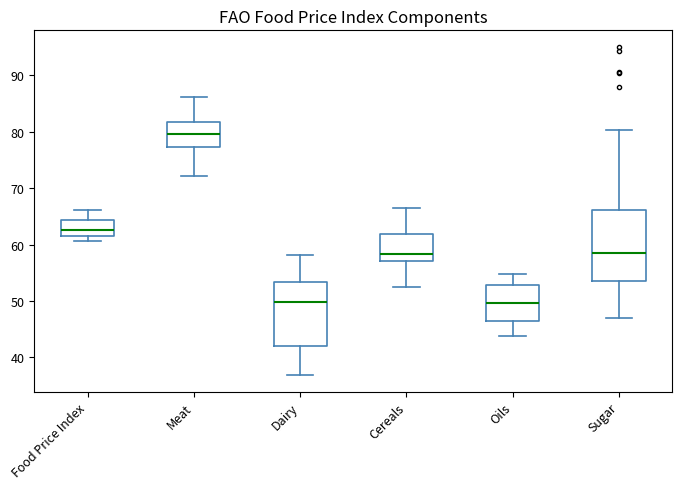

Which box is the tallest, from its lower edge to its upper edge?

Sugar